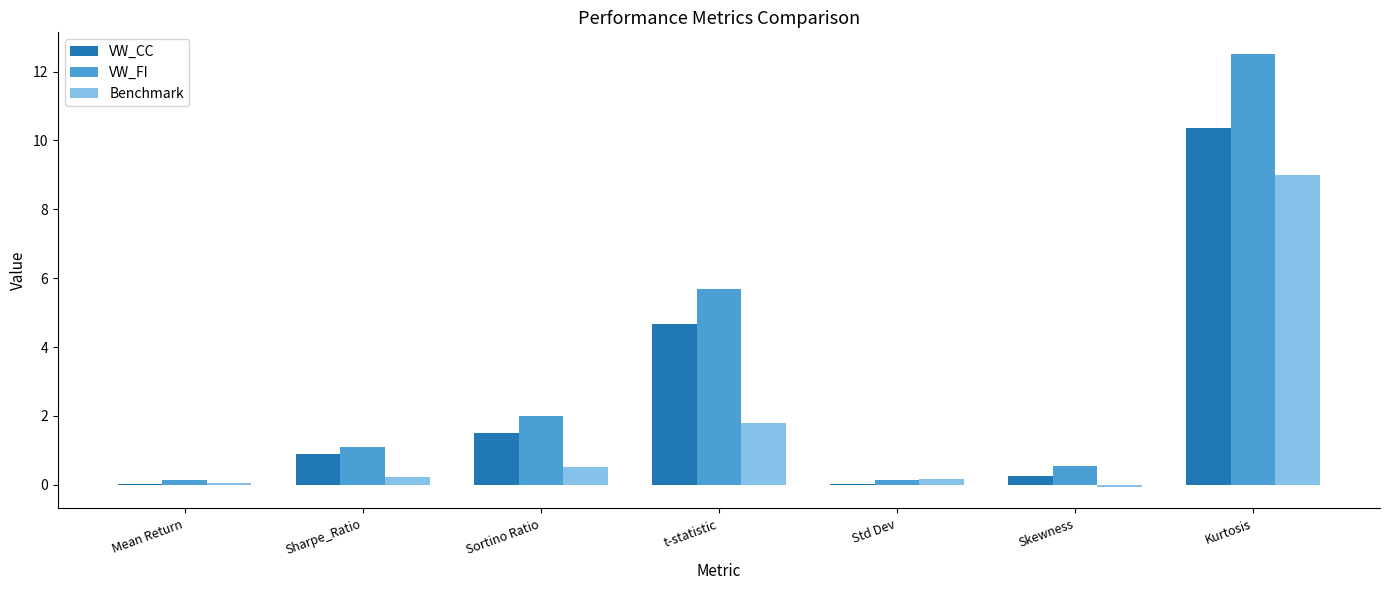

What is the sum of the VW_CC values at Sharpe_Ratio and Sortino Ratio?

2.4